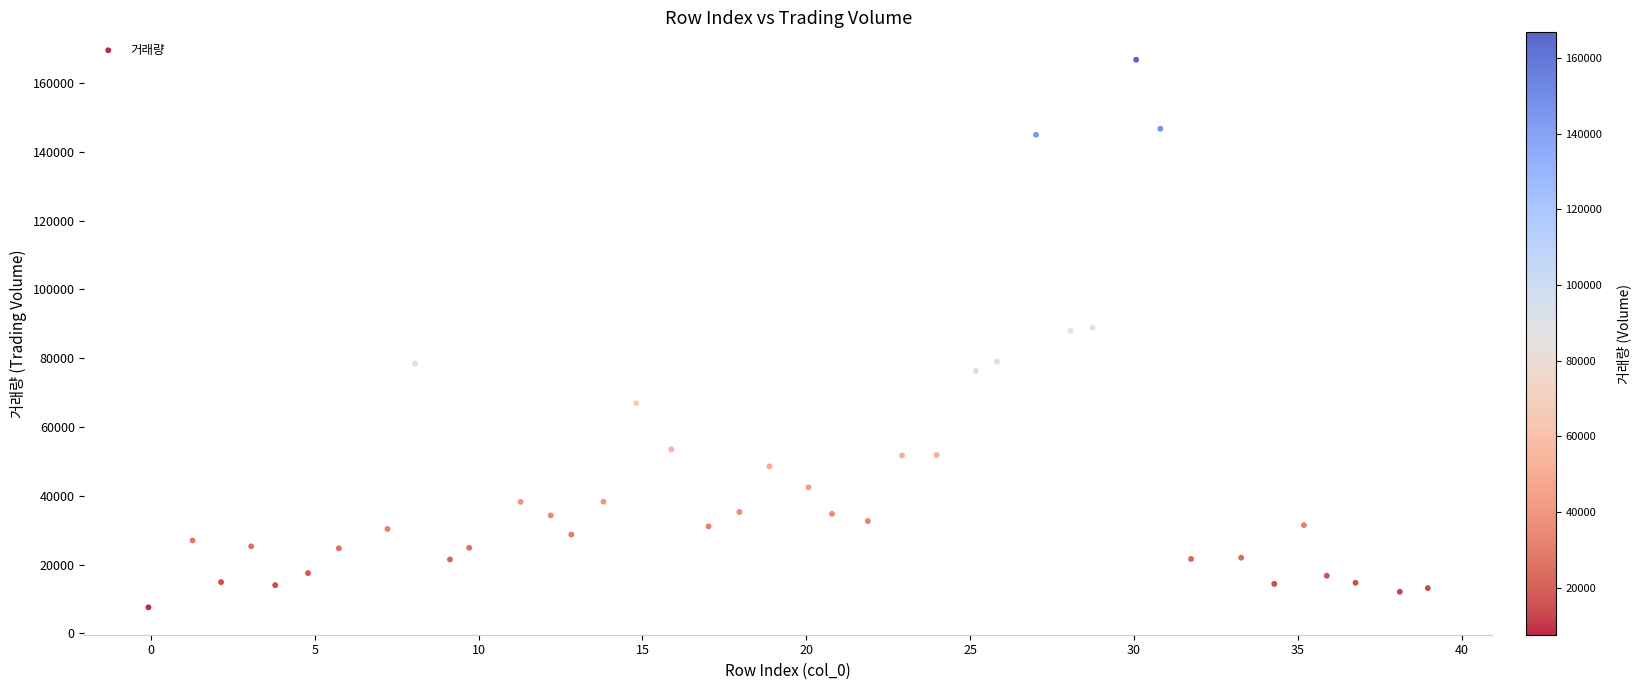

What is the range of Y values (max minus min)?

159168